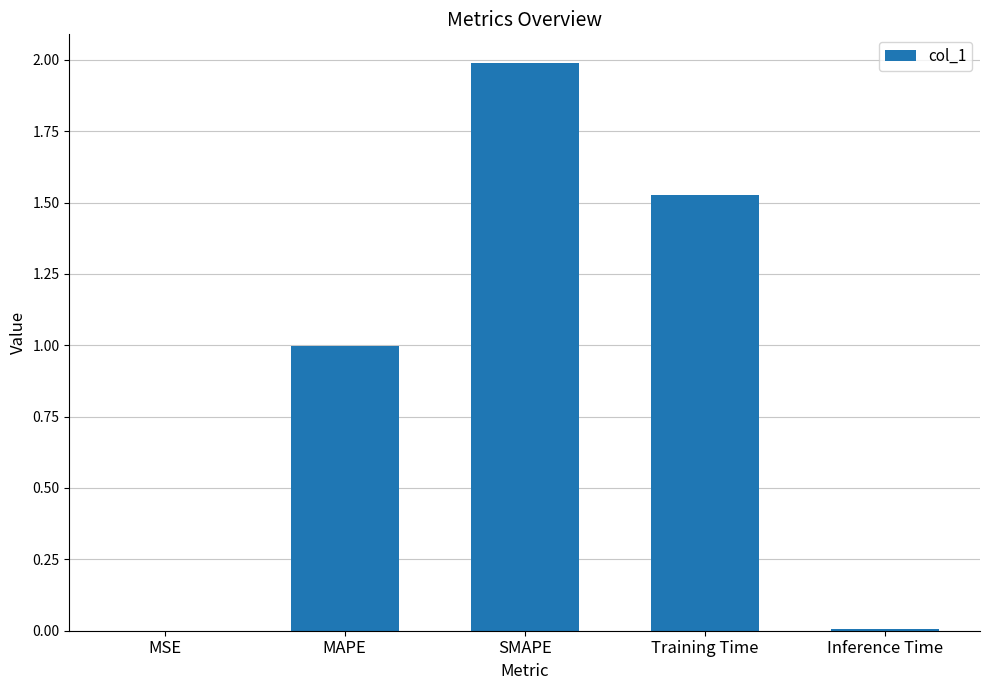

Which category has the highest value across all series?

SMAPE